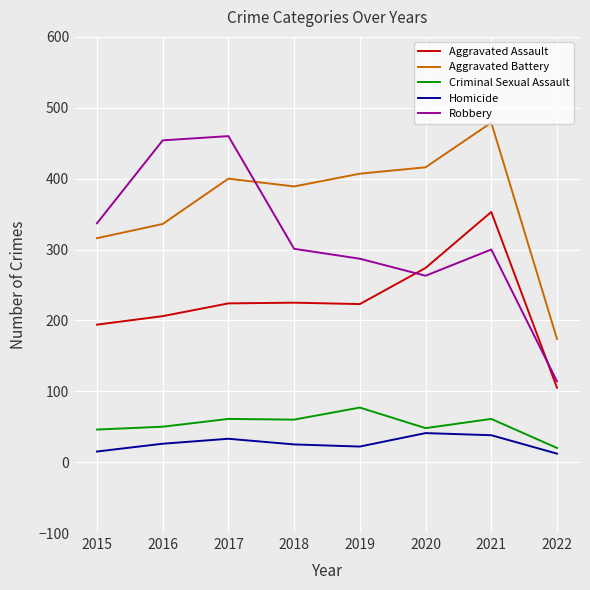

True or false: Aggravated Assault and Criminal Sexual Assault cross at least once.

False